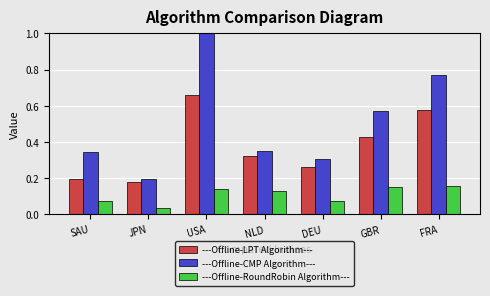

How many bars are there in total?

21